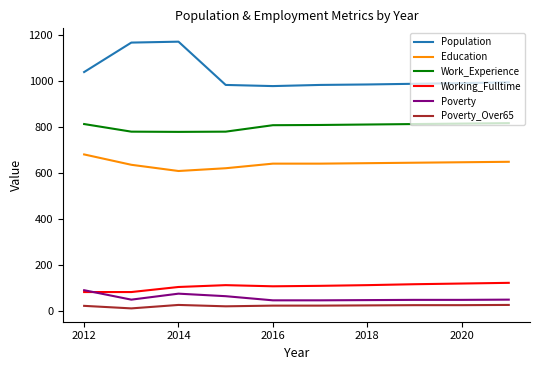

What is the highest value of the Working_Fulltime series?

121